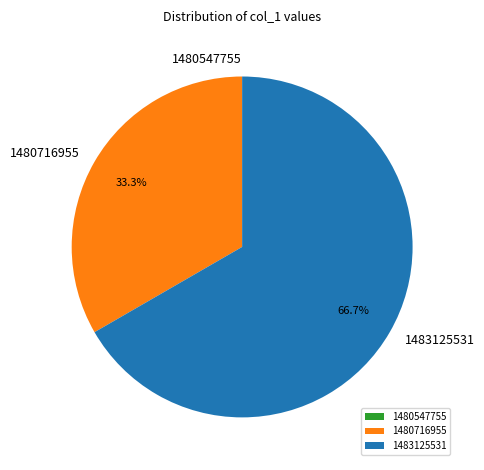

Which category accounts for the majority?

1483125531